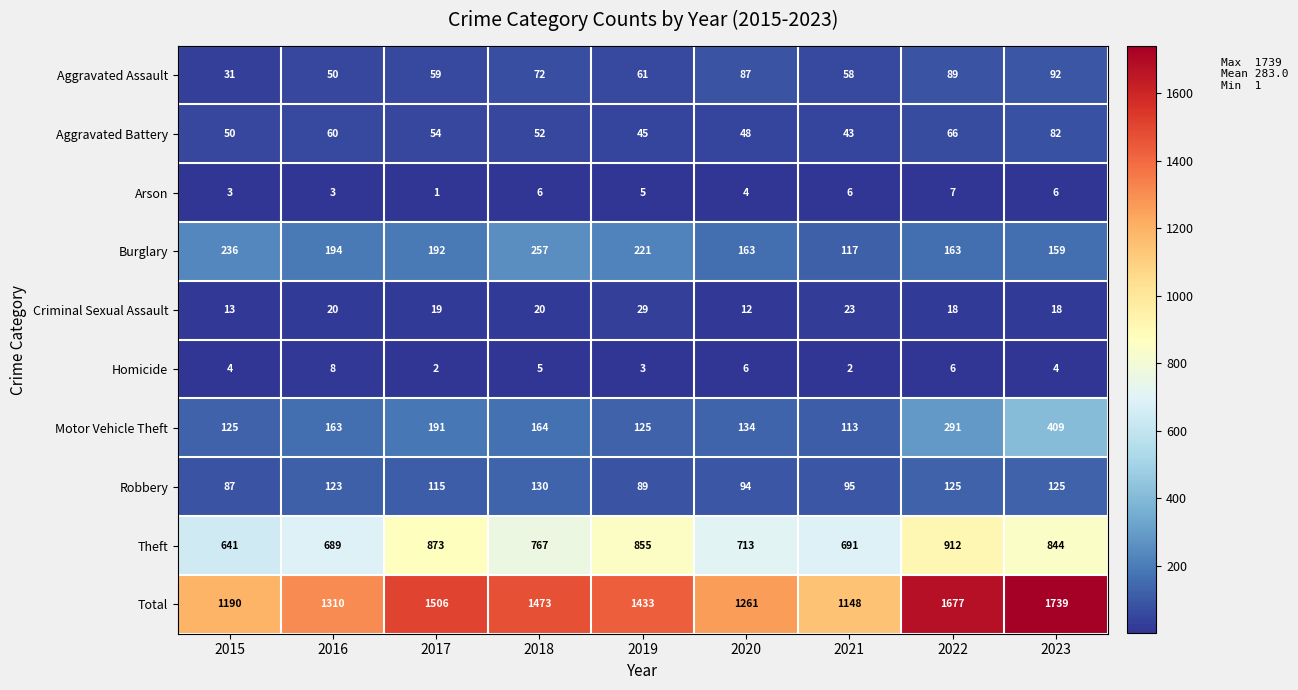

List the labels in order of Theft value, largest first.

2022, 2017, 2019, 2023, 2018, 2020, 2021, 2016, 2015